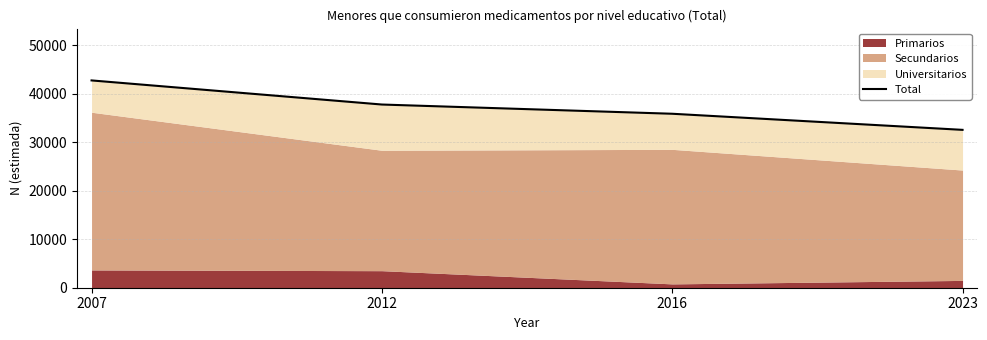

What is the minimum value shown in the chart?

32575